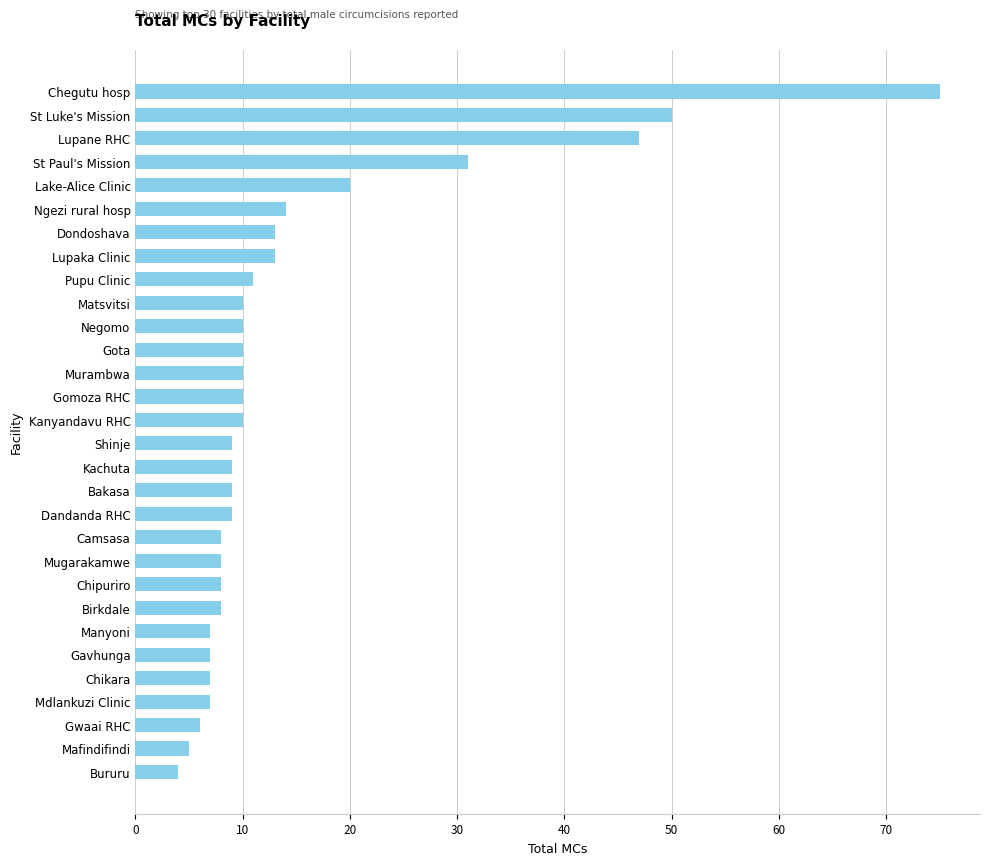

What is the difference between the maximum and minimum values?

71